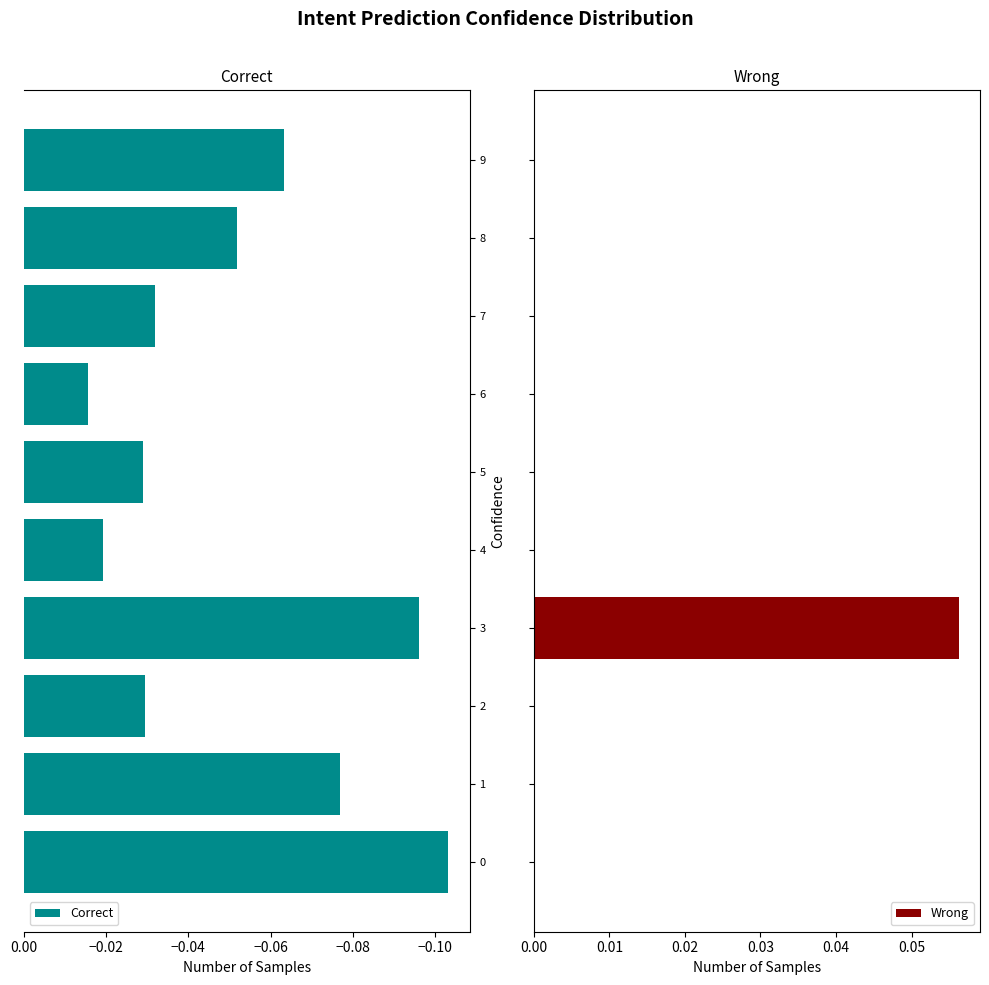

Rank the series at 9 from highest to lowest value.

Wrong, Correct